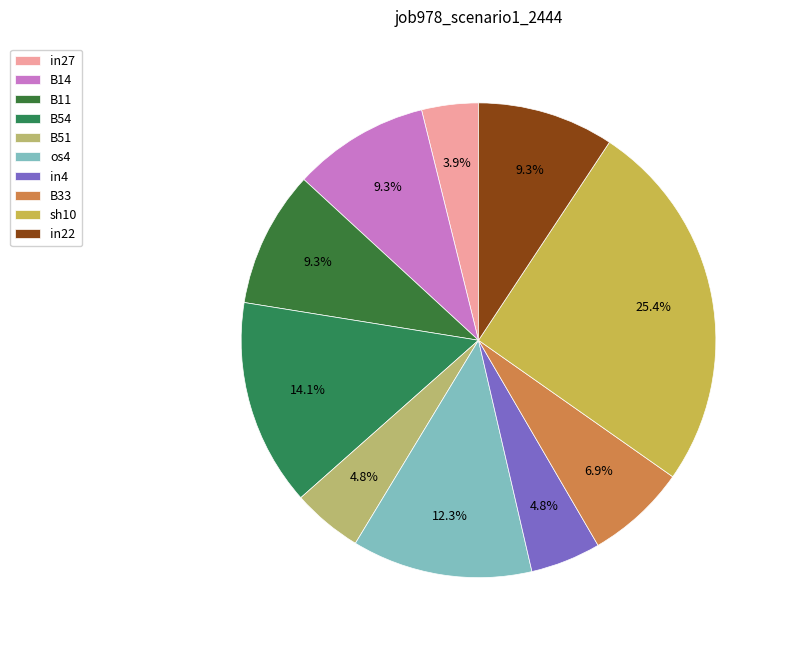

To the nearest percent, what is the combined percentage of sh10 and B14?

35%